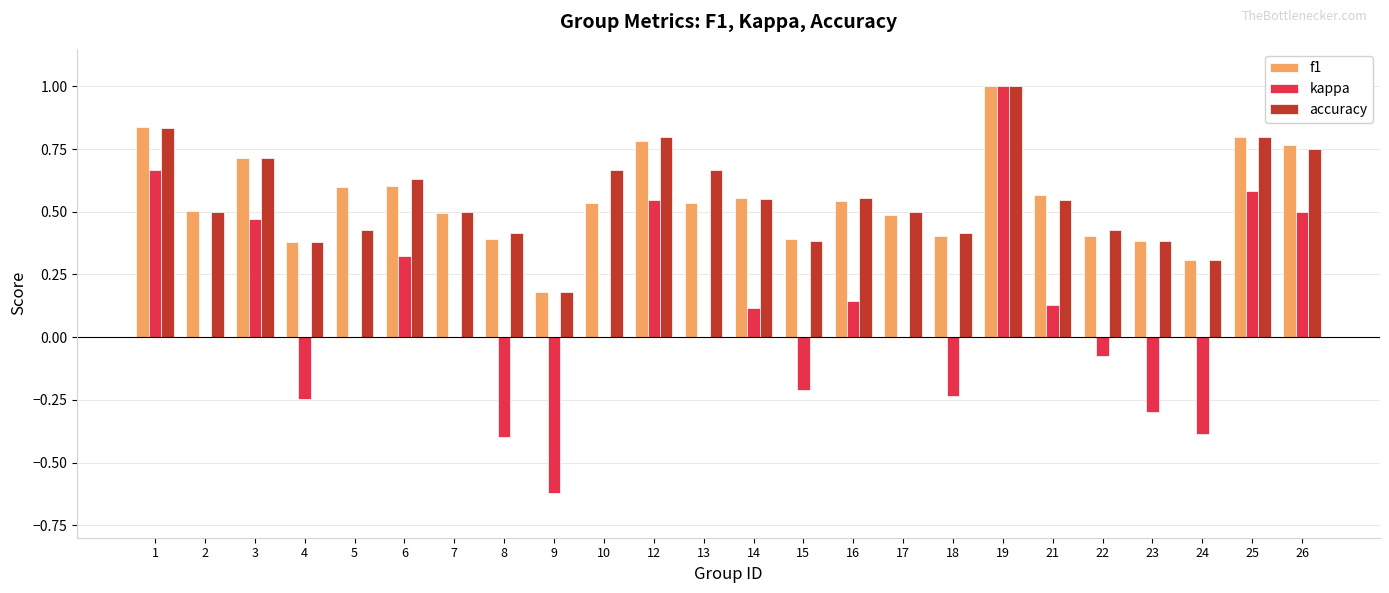

The value of f1 at 15 is 0.4. True or false?

True